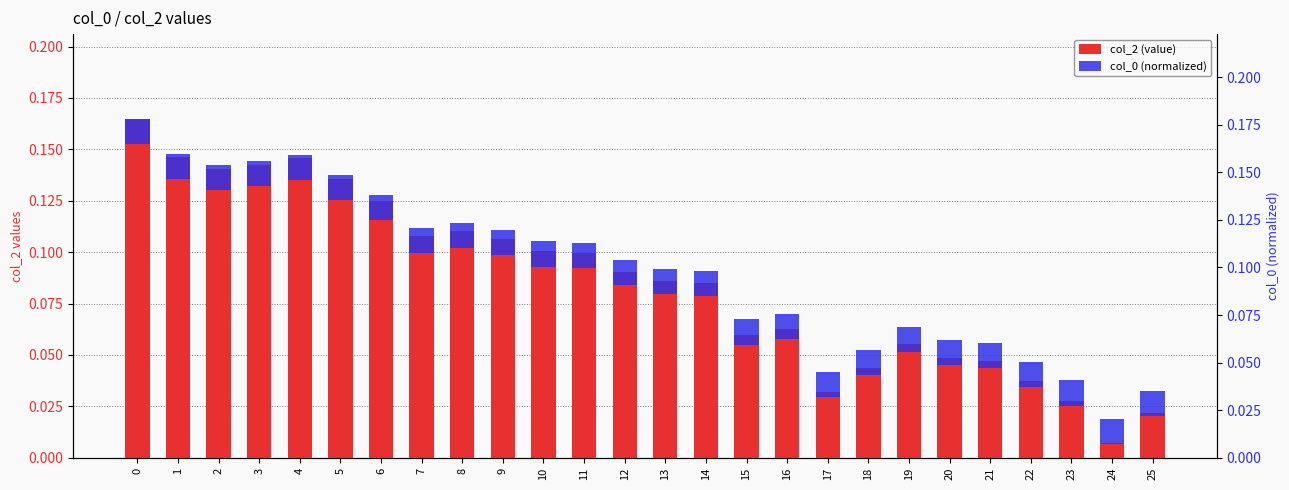

List the series in order of their overall mean, lowest first.

col_0 (normalized), col_2 (value)